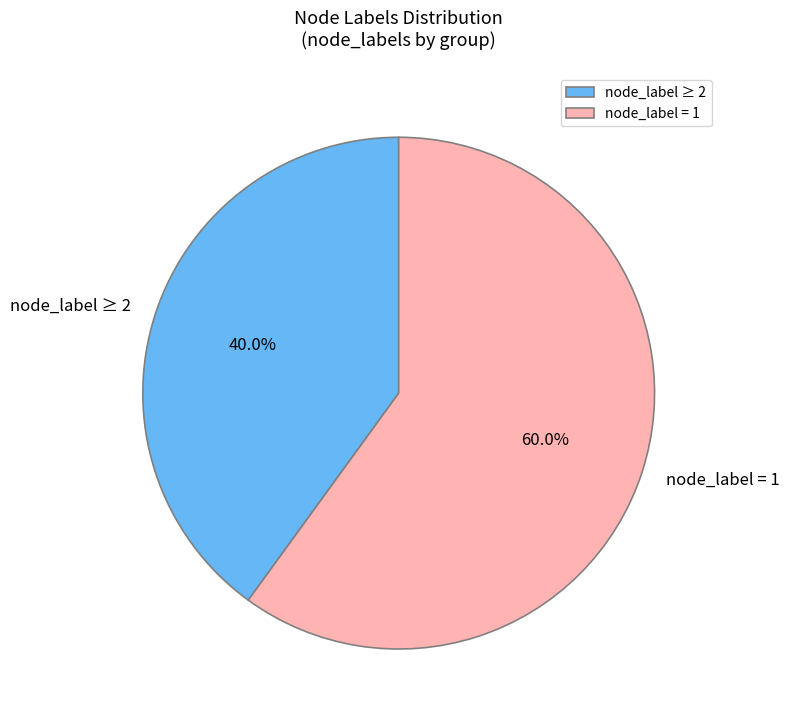

Which slice is the smallest?

node_label ≥ 2